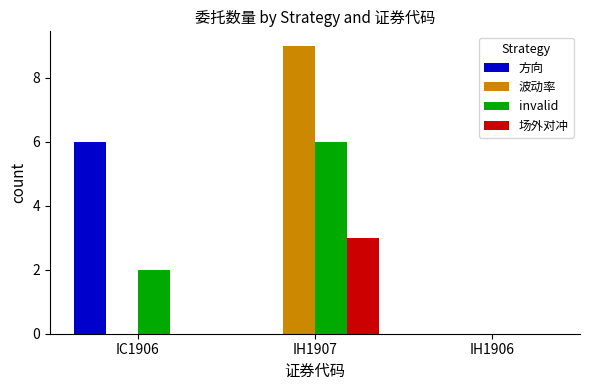

What is the approximate value of 波动率 at IH1907?

9